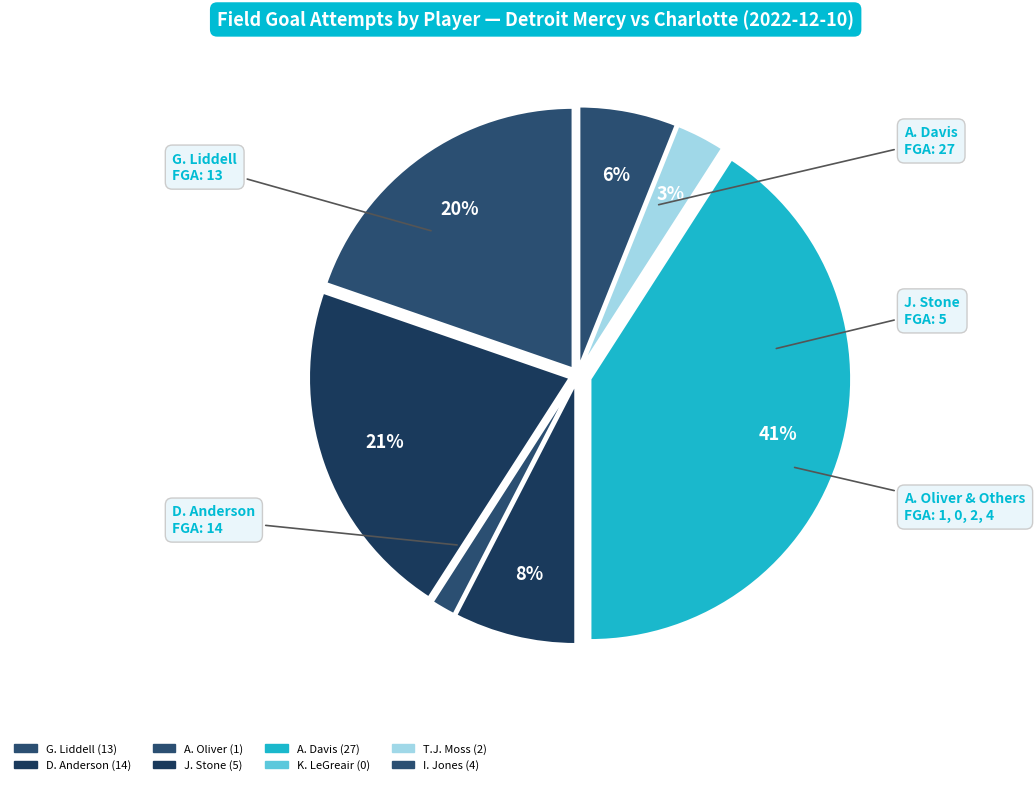

What is the change in value from G. Liddell to T.J. Moss?

-11